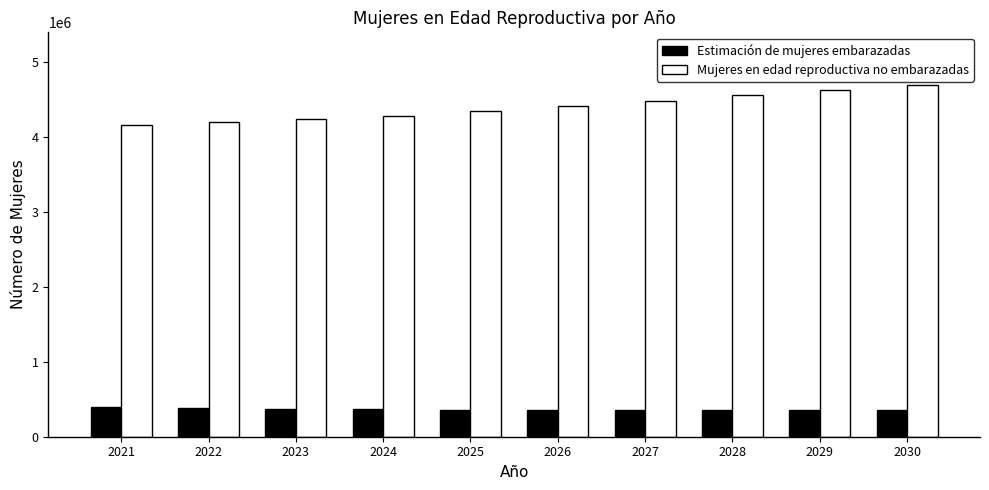

Which series has the largest range (max minus min)?

Mujeres en edad reproductiva no embarazadas